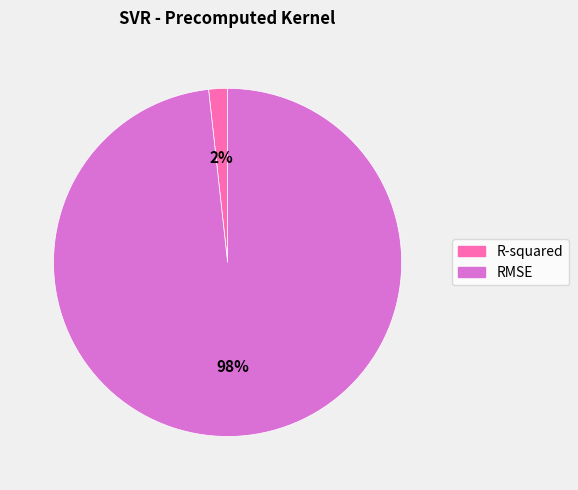

Is there any slice that represents more than half of the pie?

Yes